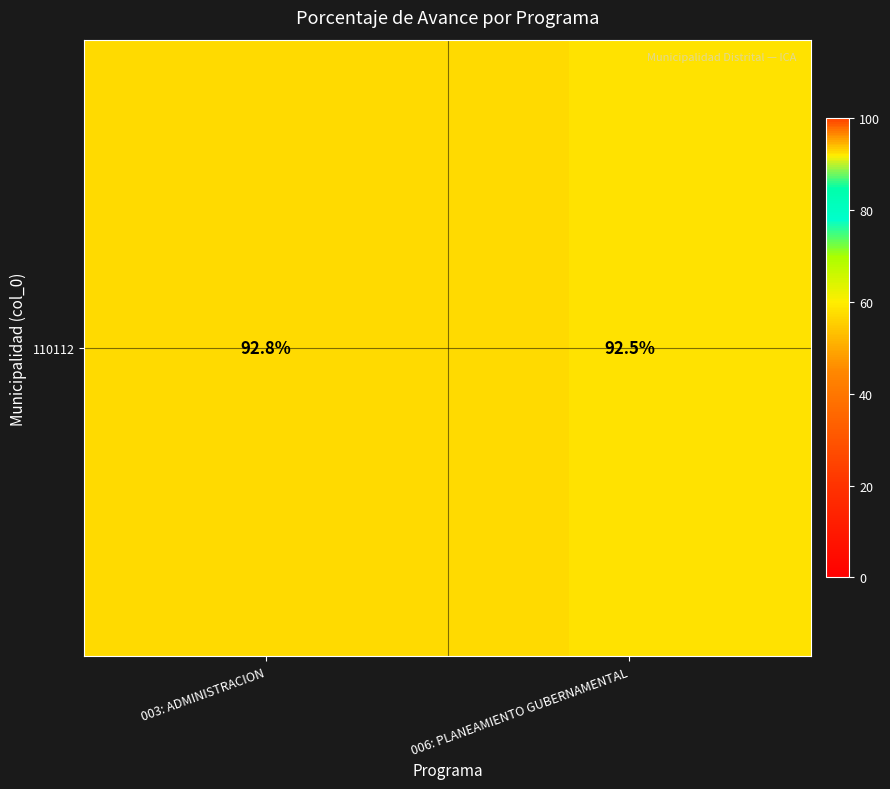

The chart shows a value of 92.5 at 006: PLANEAMIENTO GUBERNAMENTAL. True or false?

True